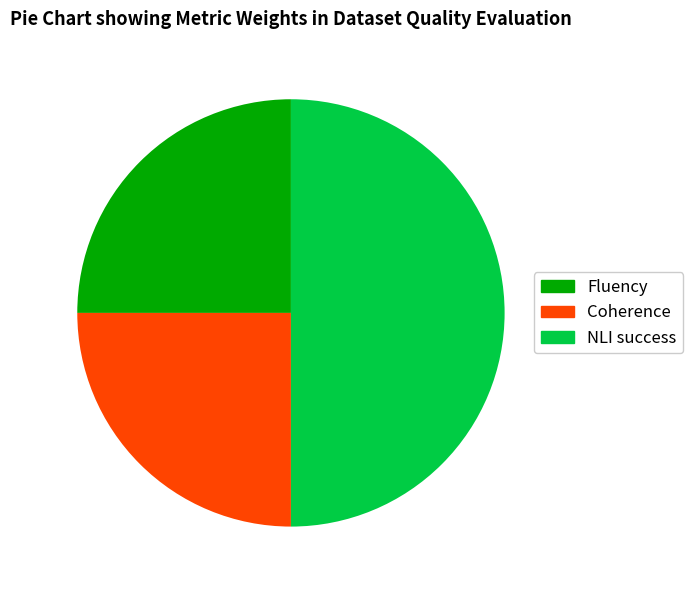

Between Coherence and NLI success, which is larger?

NLI success